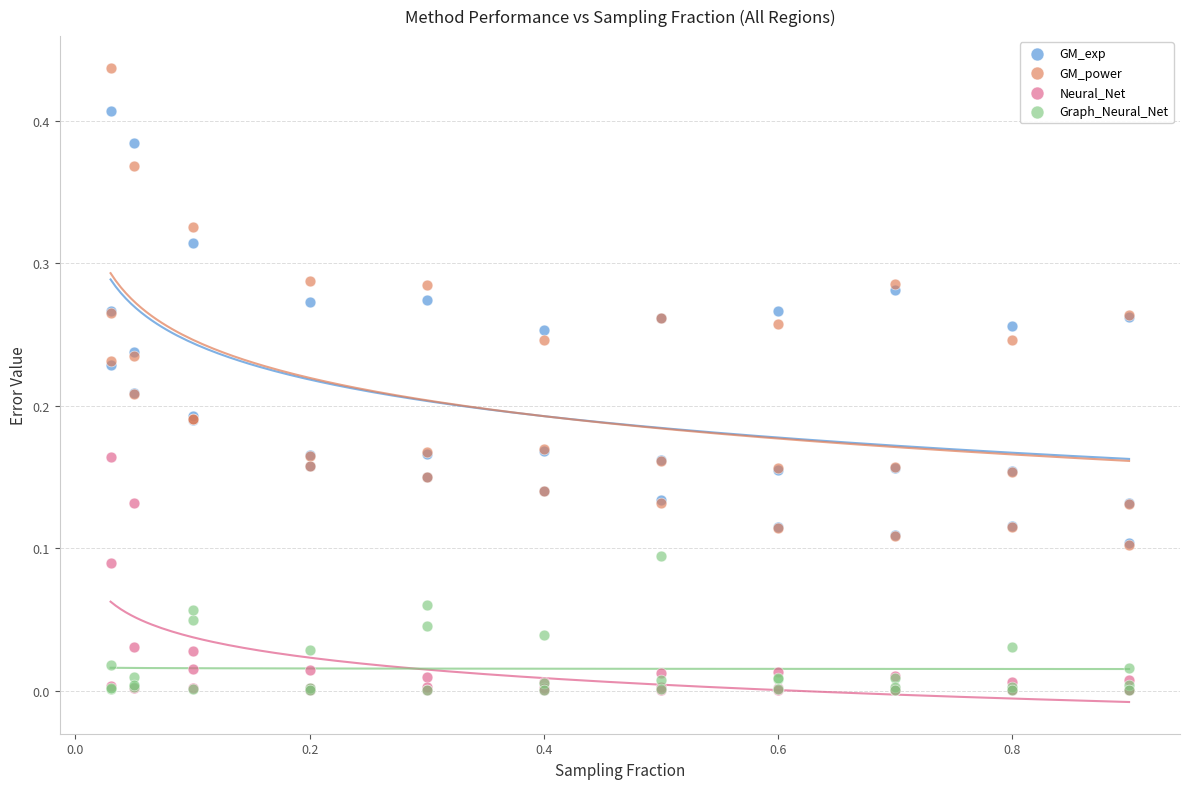

Which series contains the highest Y value?

GM_power